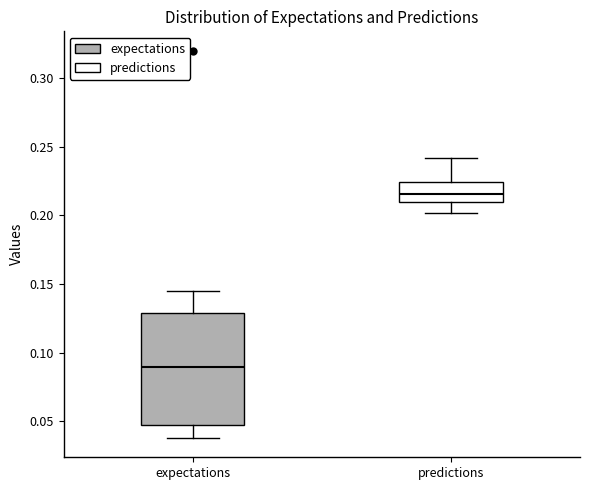

Reading left to right, transcribe this box plot: for each box, give where its median line is, the range the box spans, and where its two whiskers end, as read against the y-axis. The values are not printed on the chart, so give them approximately, as read against the axis.

expectations: median 0.090, box 0.045 to 0.130, whiskers 0.040 to 0.145
predictions: median 0.215, box 0.210 to 0.225, whiskers 0.200 to 0.240